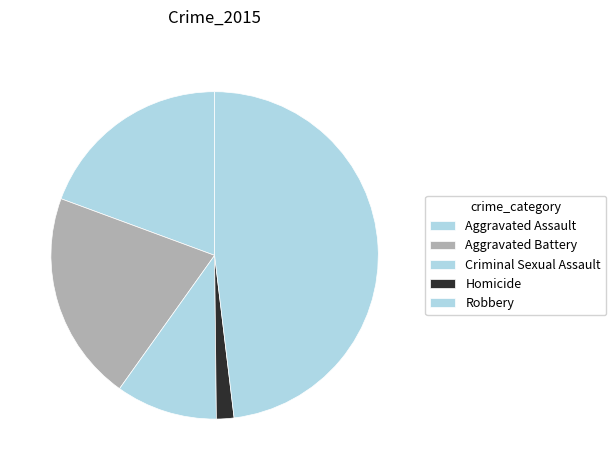

How many slices are in this pie chart?

5